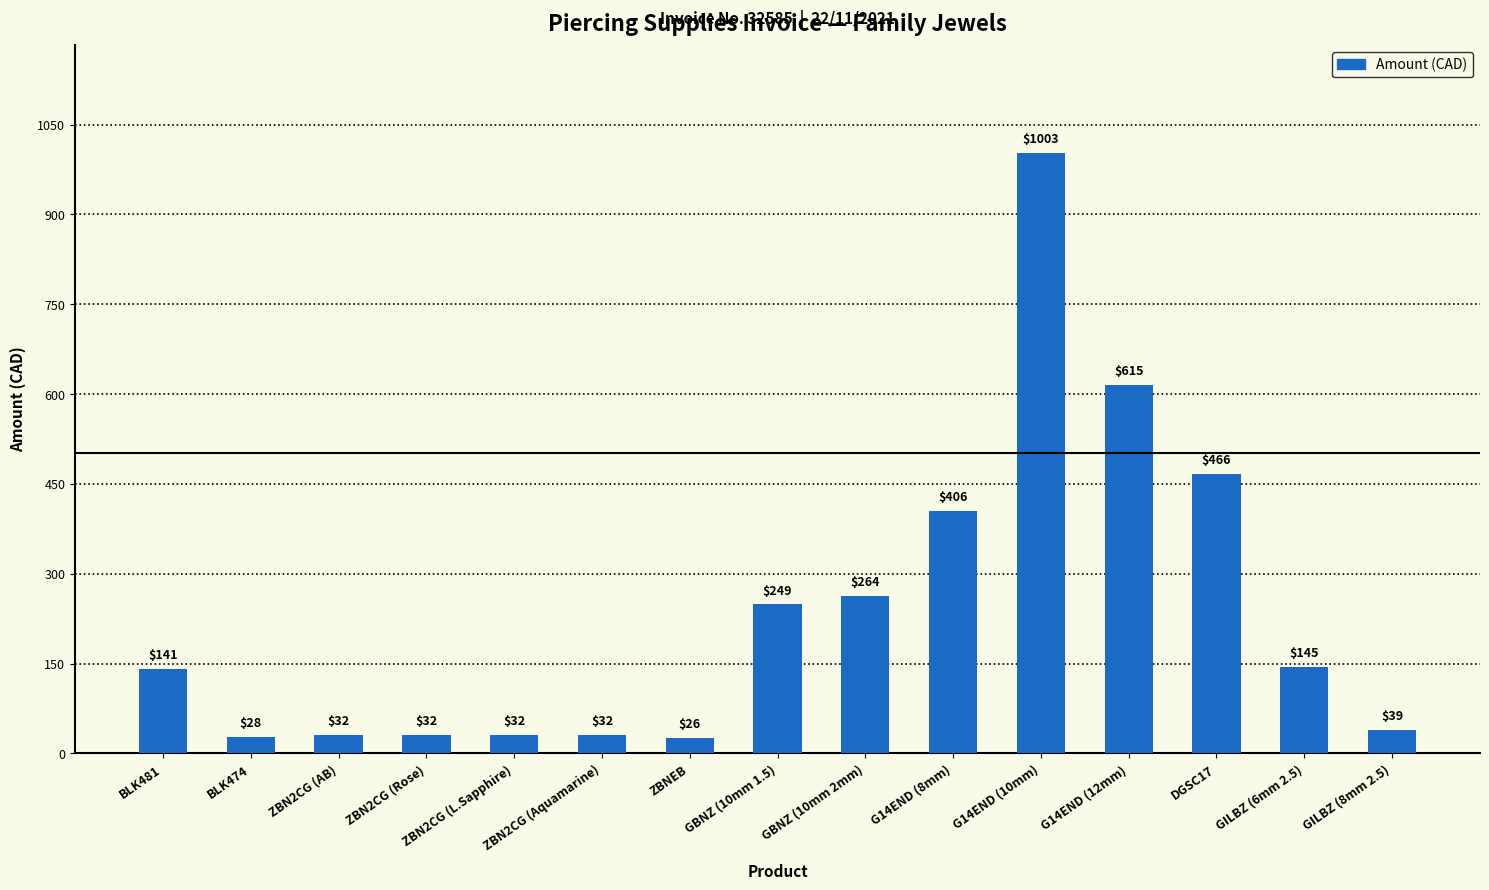

What is the value of the 4th bar from the left?

31.6